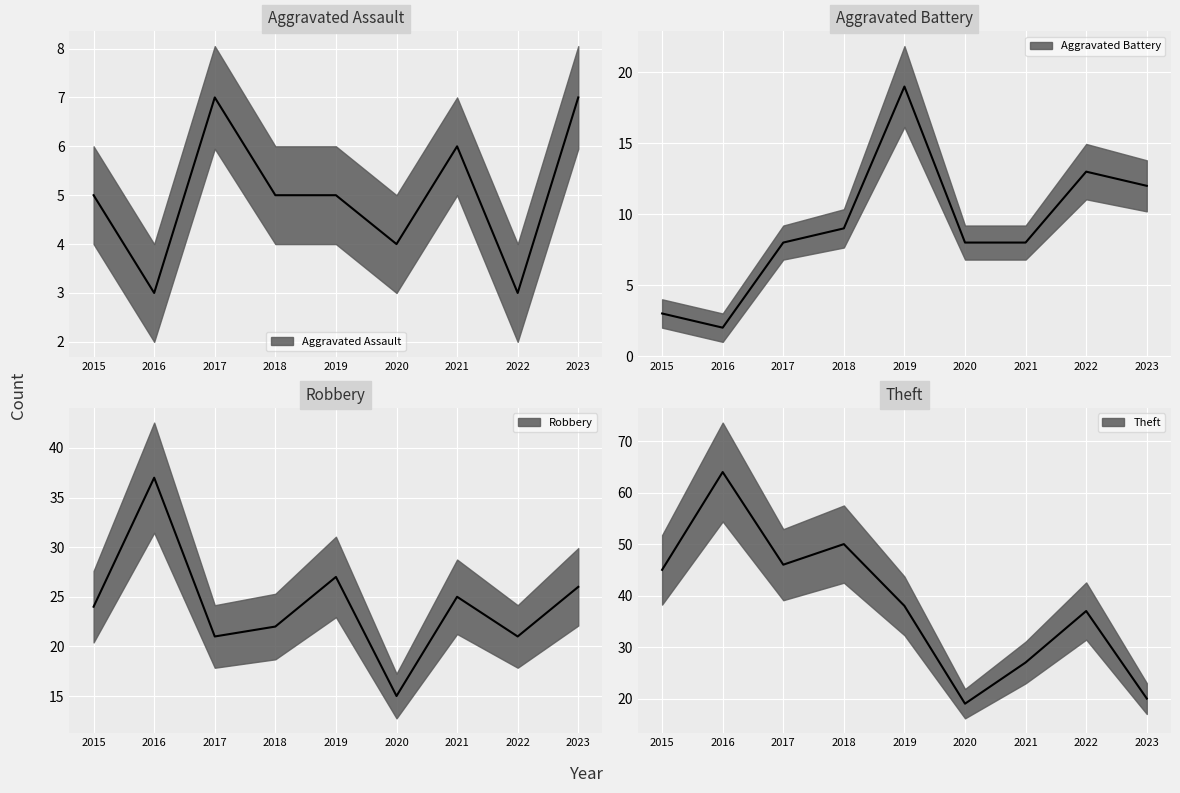

True or false: Theft and Aggravated Battery cross at least once.

False